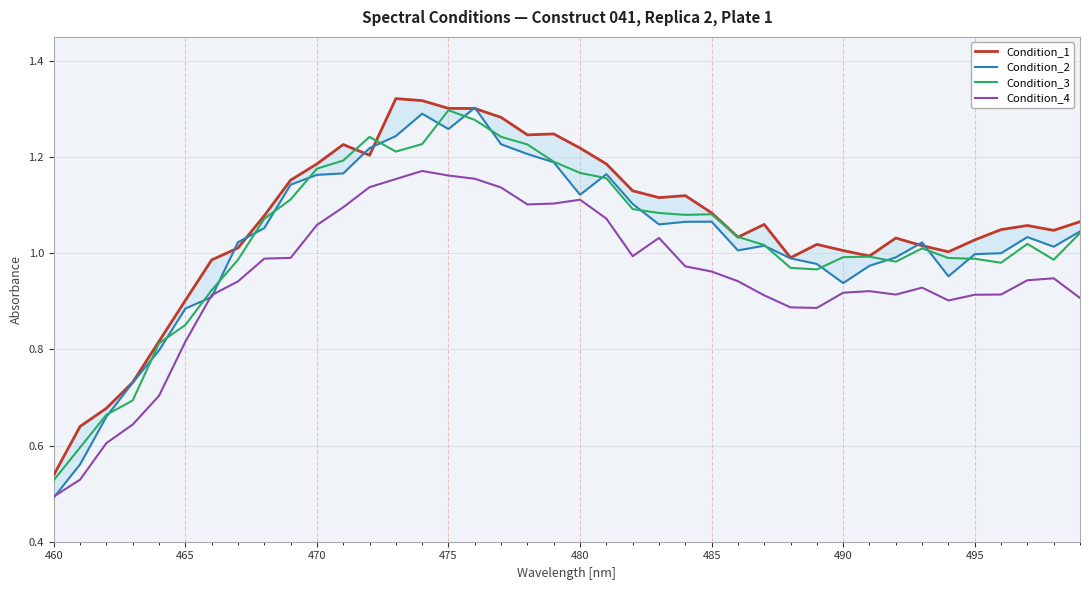

Is the value of Condition_3 at 485 greater than the value of Condition_4 at 480?

No